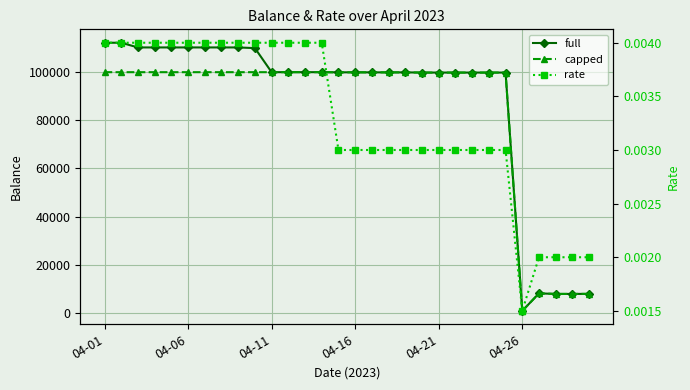

True or false: rate has a value of 0.0 at 18.

True